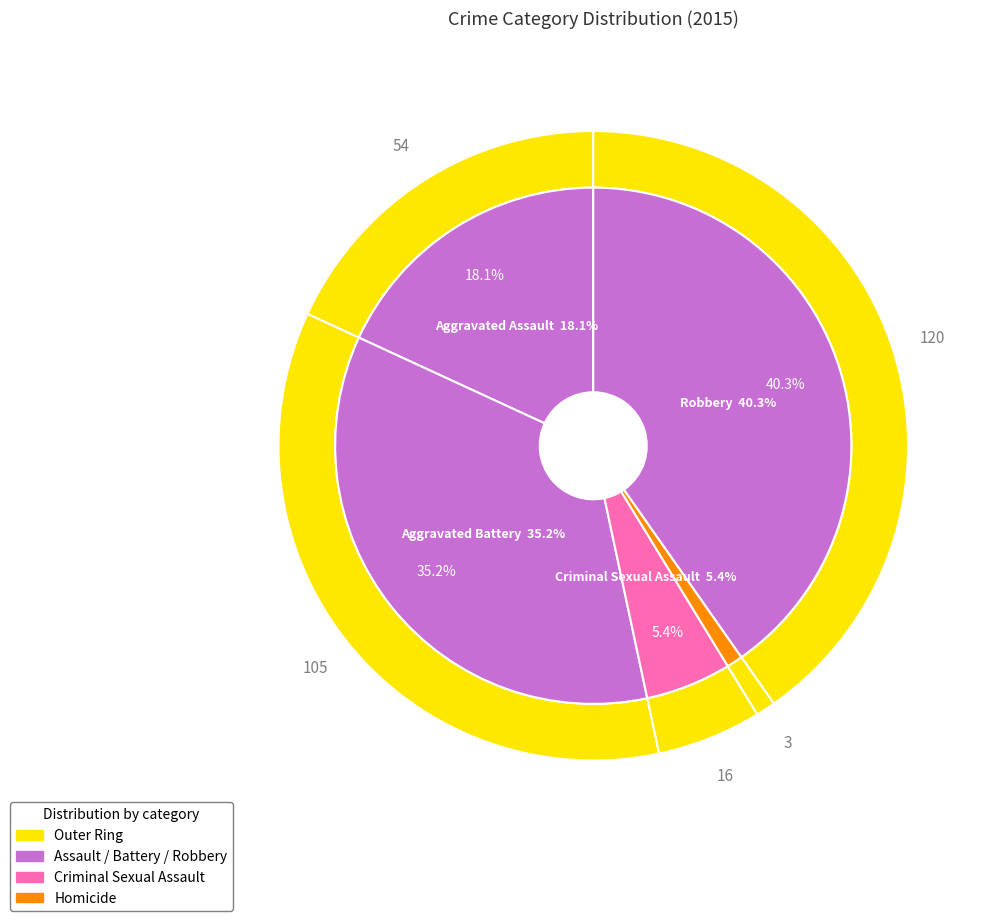

To the nearest percent, what is the difference between the Aggravated Assault and Homicide slice percentages?

17%